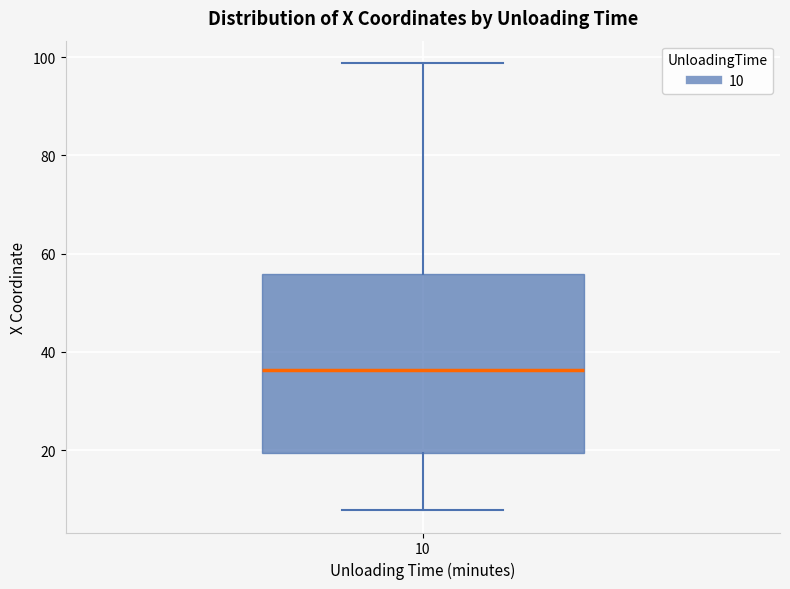

Read this box plot against the y-axis: the position of the median line, the range covered by the box, and the ends of both whiskers. The values are not printed on the chart, so give them approximately, as read against the axis.

median 36, box 20 to 56, whiskers 8 to 98